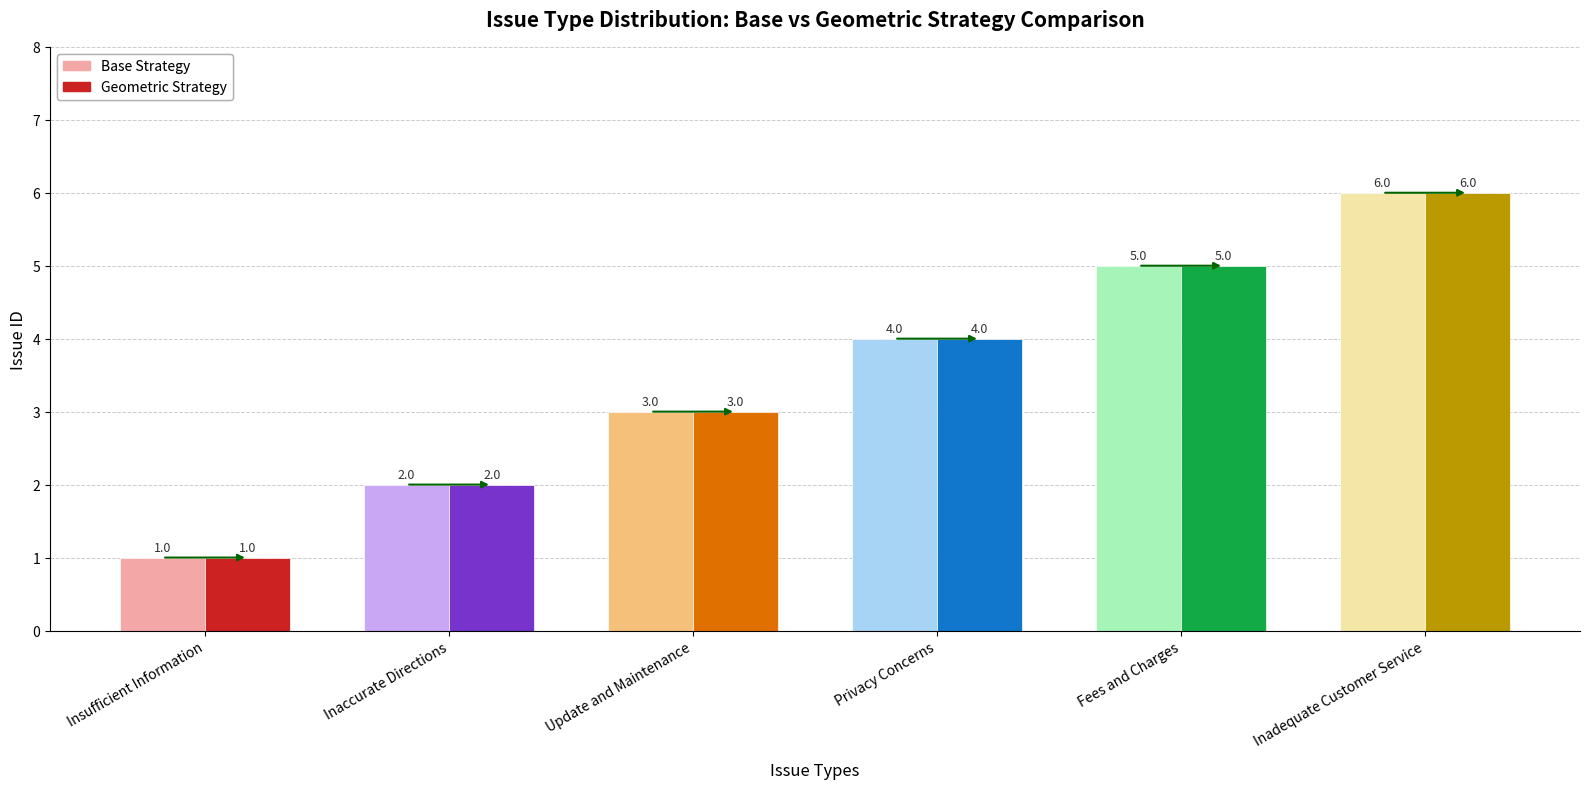

What position from the right is Update and Maintenance?

4